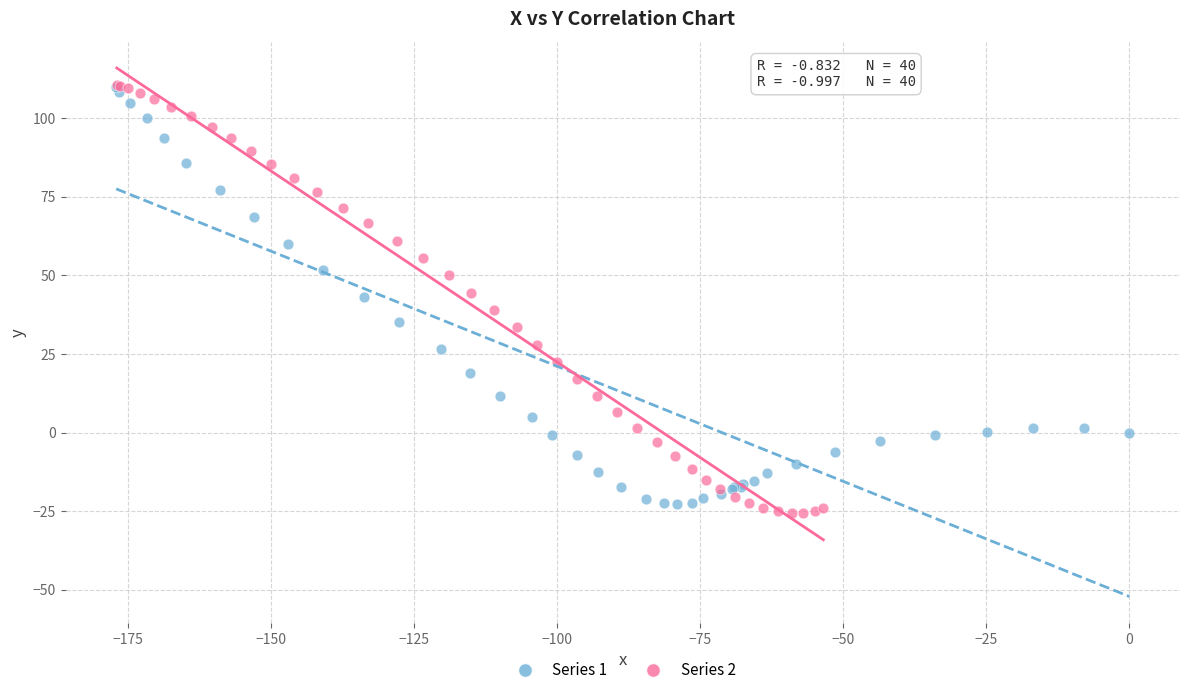

What are all the series names shown in the legend?

Series 1, Series 2